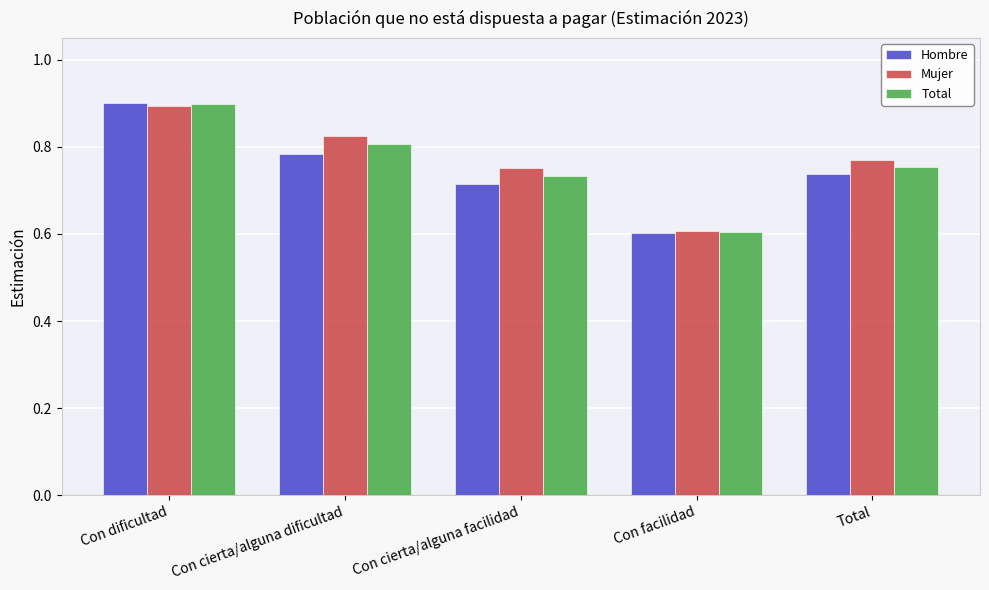

Rank the series by their average value, from lowest to highest.

Hombre, Total, Mujer